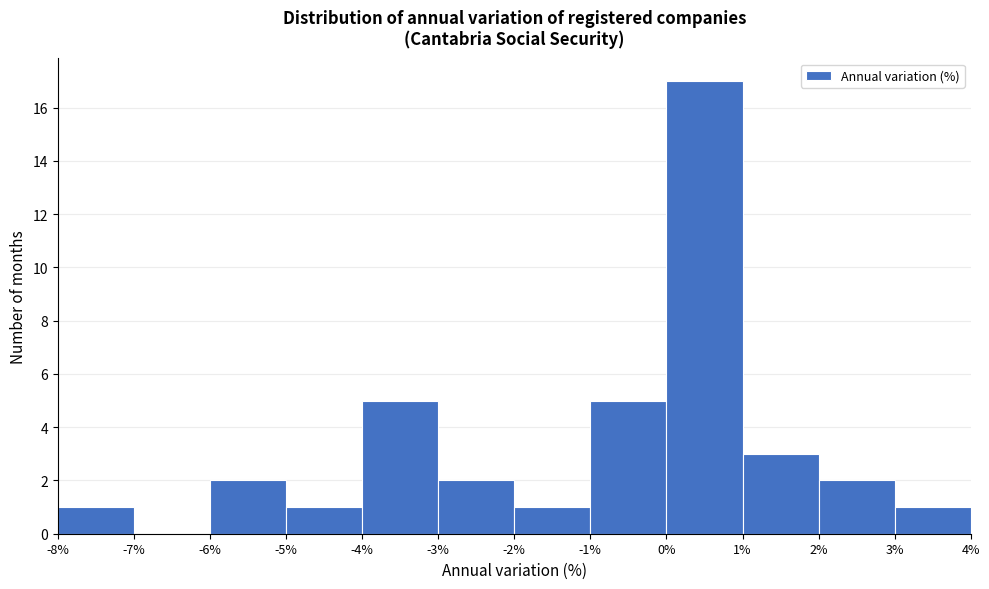

Reading left to right, list every bar in this chart as the range it spans on the x-axis followed by its height. The values are not printed on the chart, so give them approximately, as read against the axis.

-8% to -7%: 1
-7% to -6%: 0
-6% to -5%: 2
-5% to -4%: 1
-4% to -3%: 5
-3% to -2%: 2
-2% to -1%: 1
-1% to 0%: 5
0% to 1%: 17
1% to 2%: 3
2% to 3%: 2
3% to 4%: 1